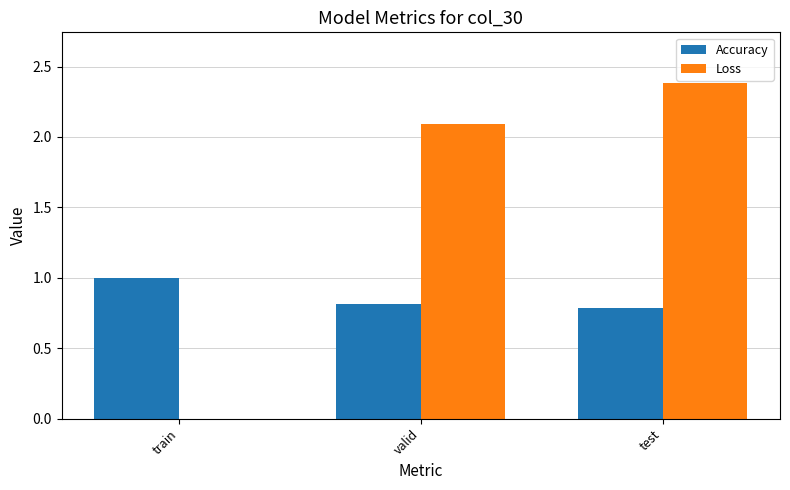

At which label does Loss first exceed 2?

valid